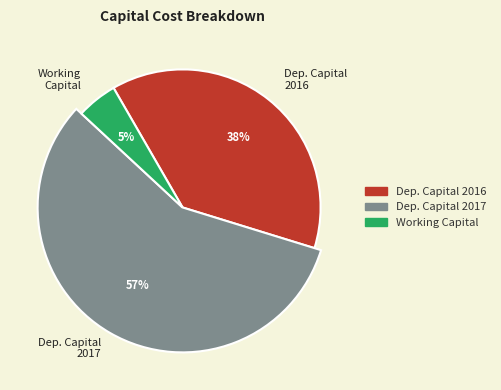

Is Fixed capital total the majority of the pie?

No